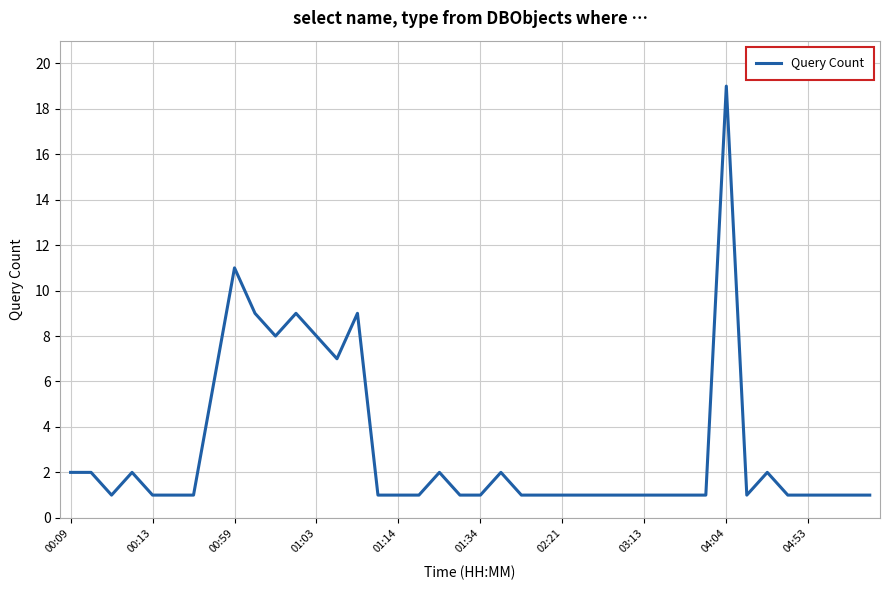

What is the greatest value displayed?

19